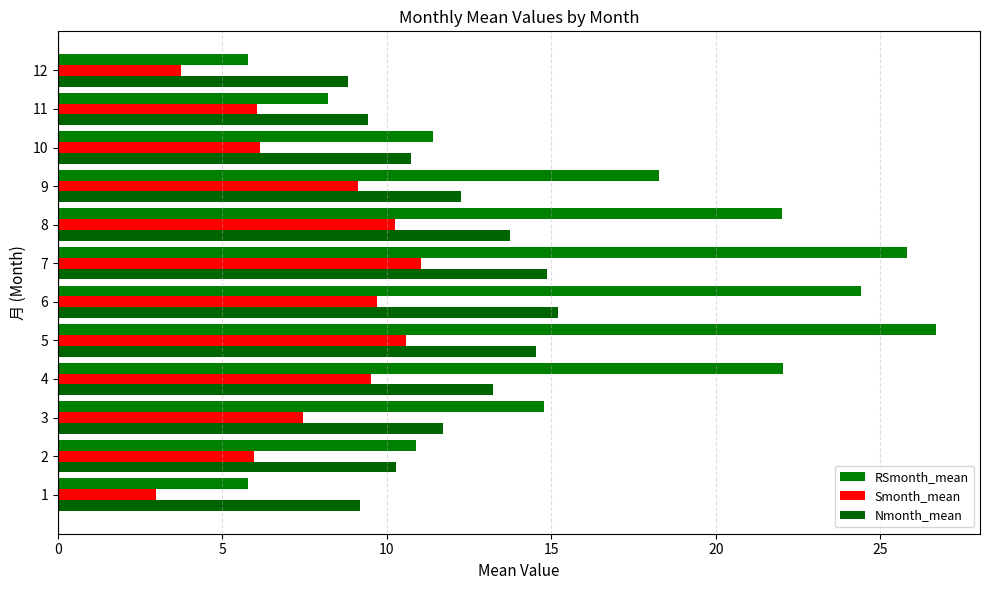

What is the difference between the RSmonth_mean values at 10 and 8?

10.6